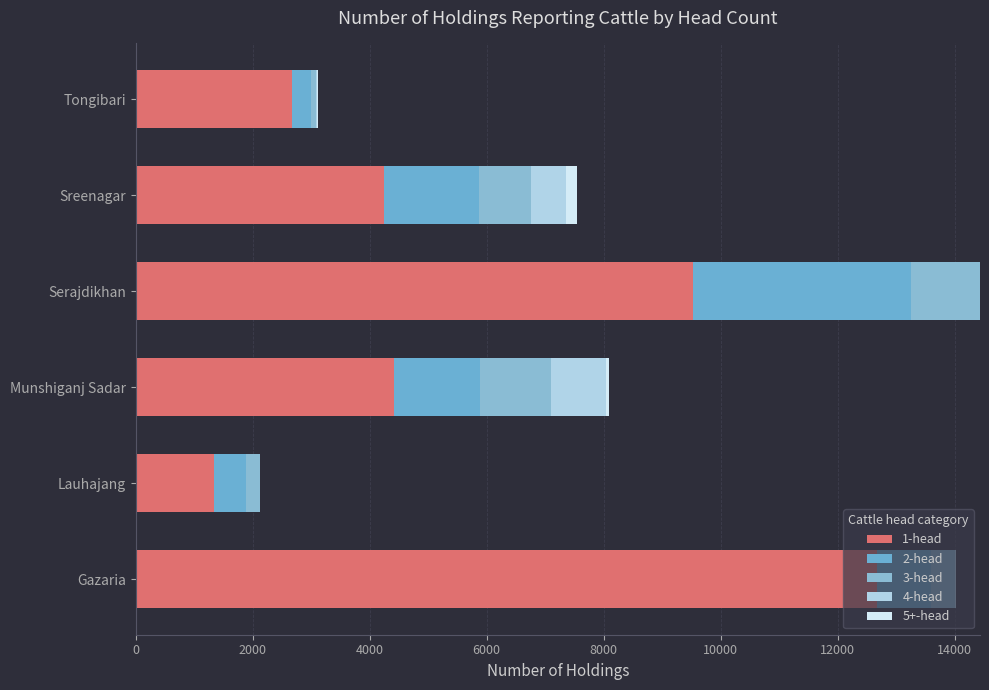

How many data points does each series have?

6